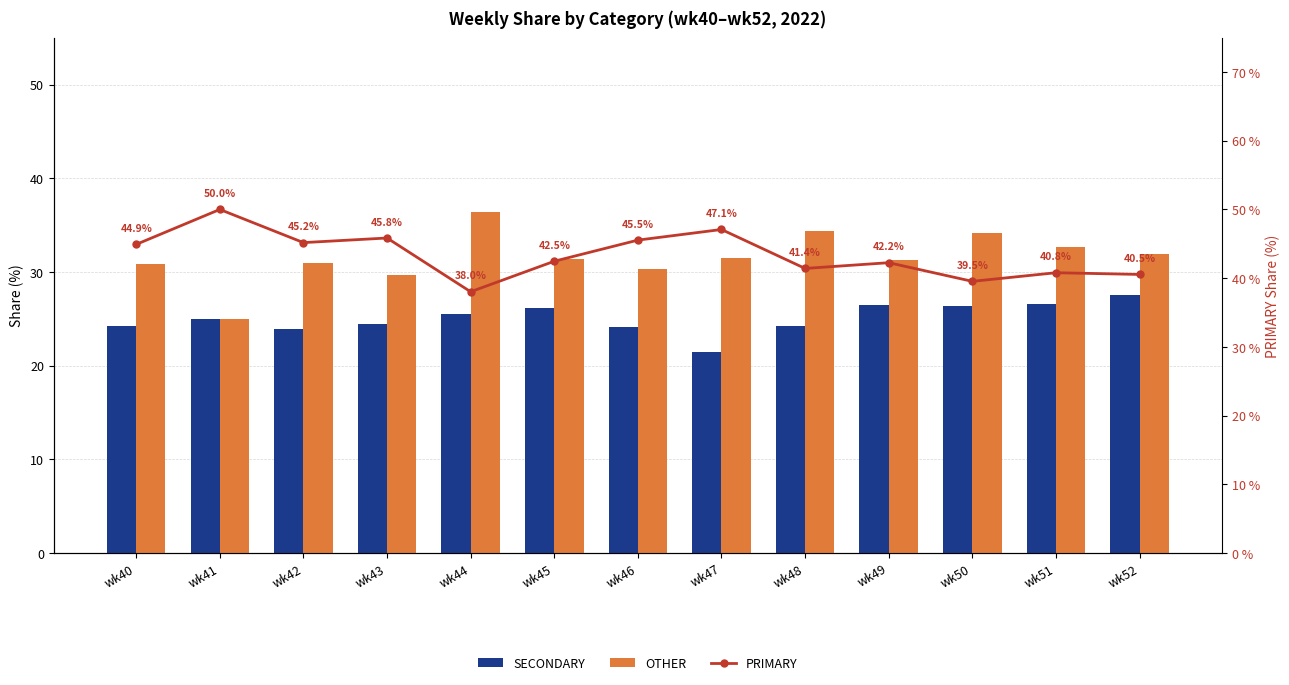

The value of PRIMARY at wk42 is 45.2. True or false?

True